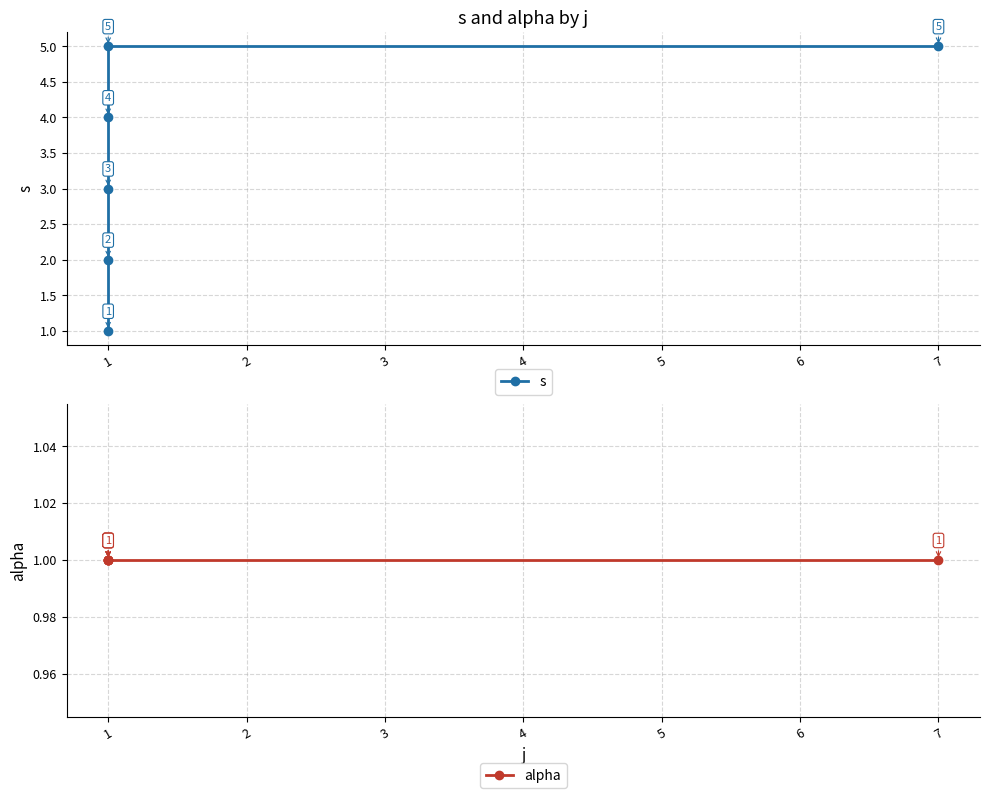

The value of s at 1 is 1. True or false?

False